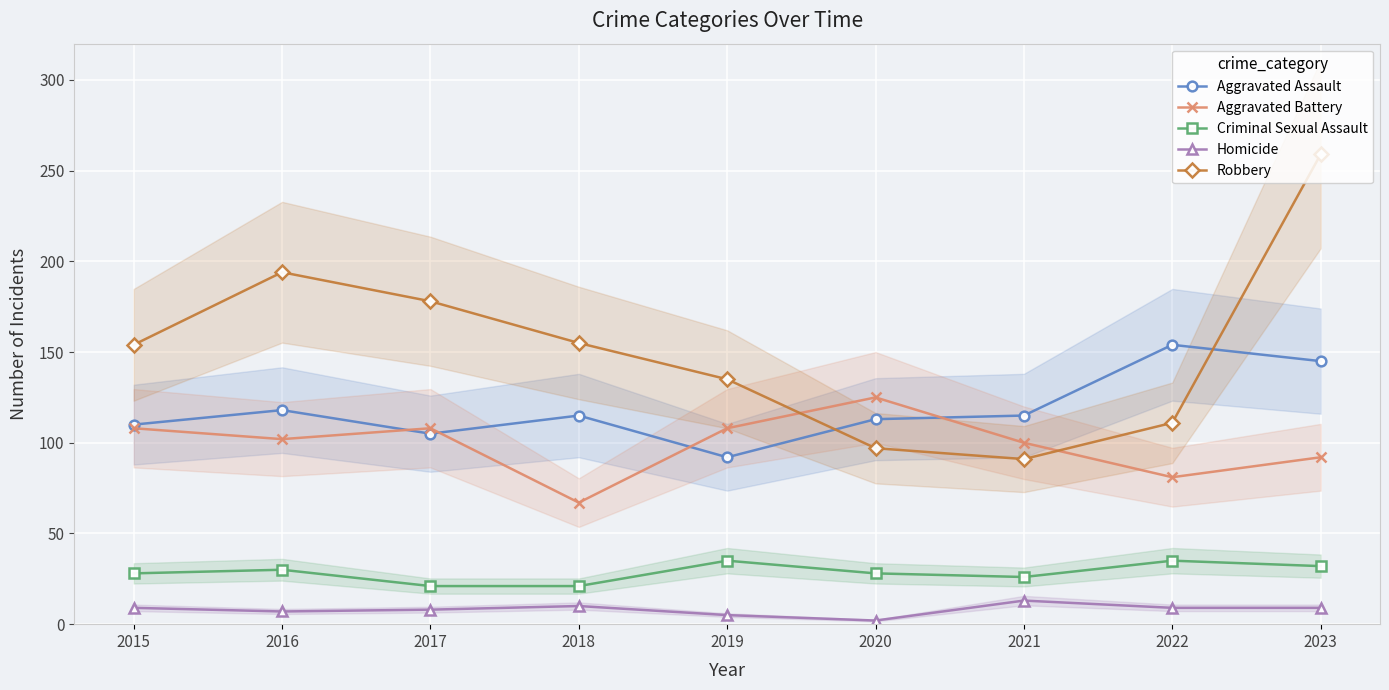

True or false: Criminal Sexual Assault and Aggravated Assault cross at least once.

False